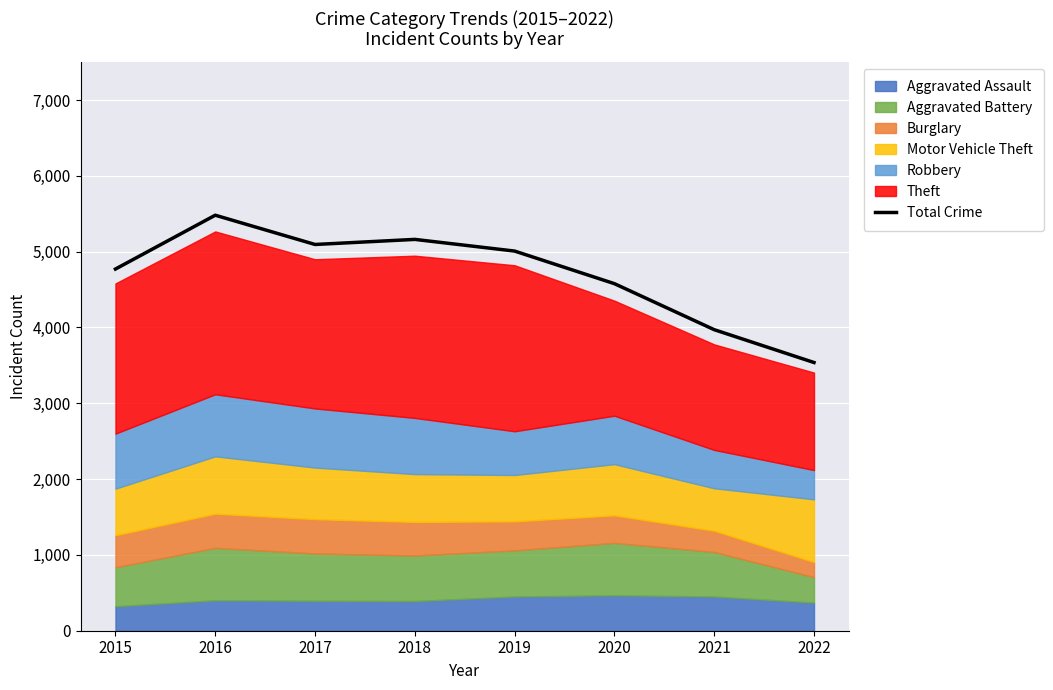

What is the greatest value displayed?

5481